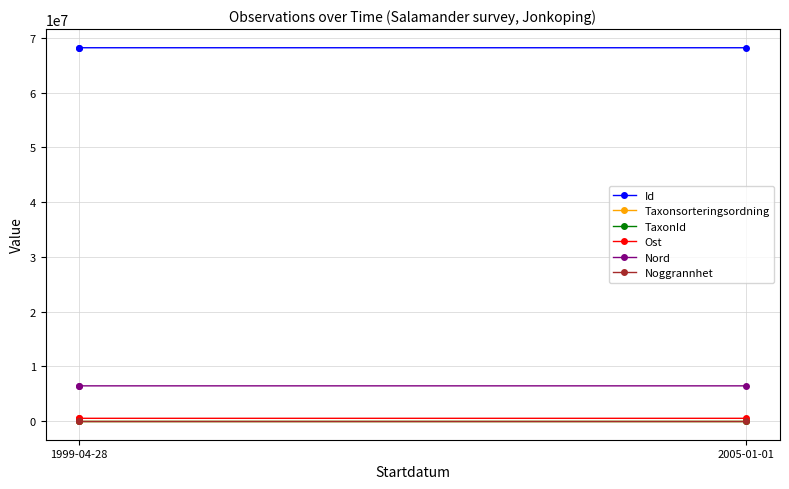

Which category has the highest value in the Id series?

2005-01-01